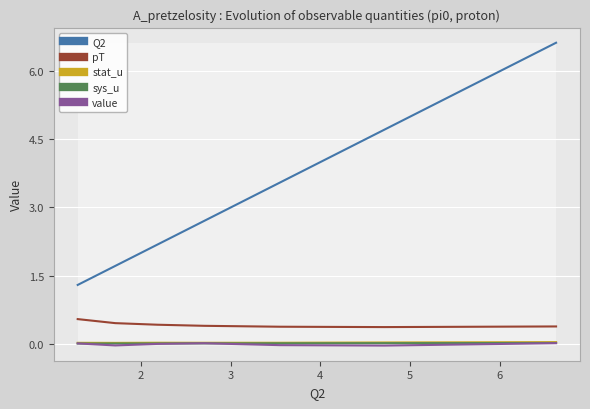

What is the maximum value shown in the chart?

6.6